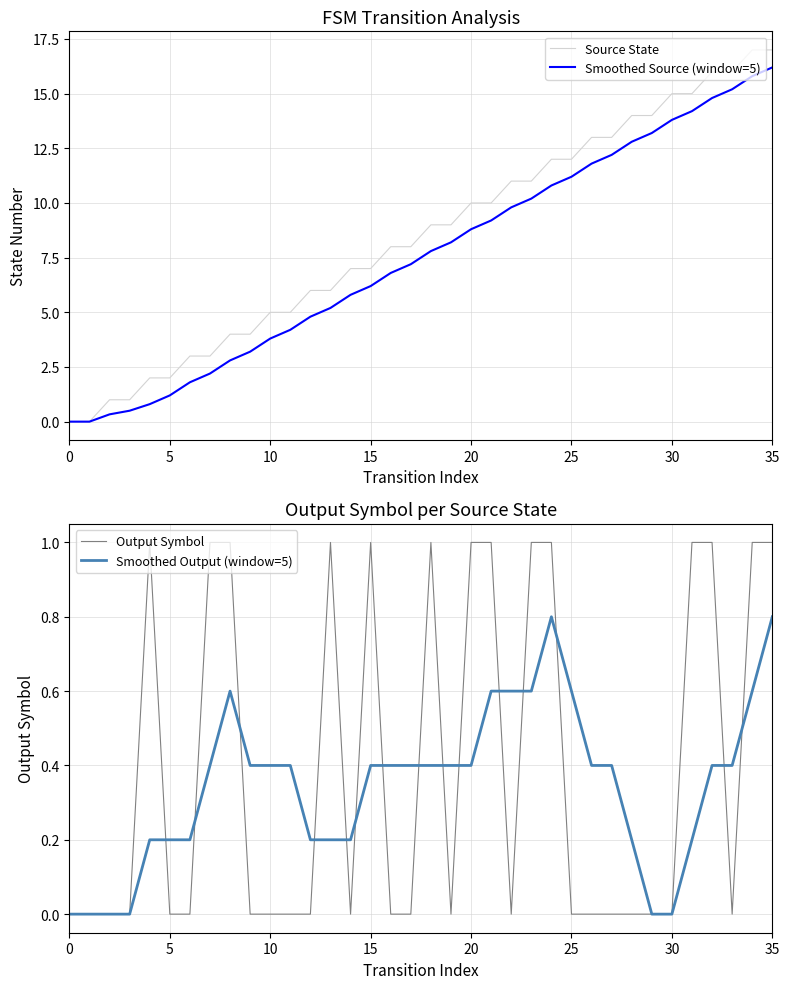

At which category is the sum across all series the highest?

35